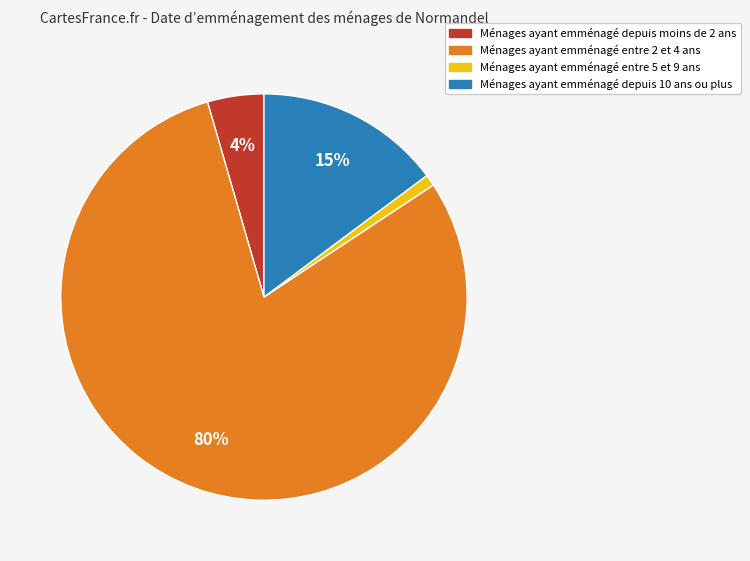

To the nearest percent, what is the average slice percentage?

25%